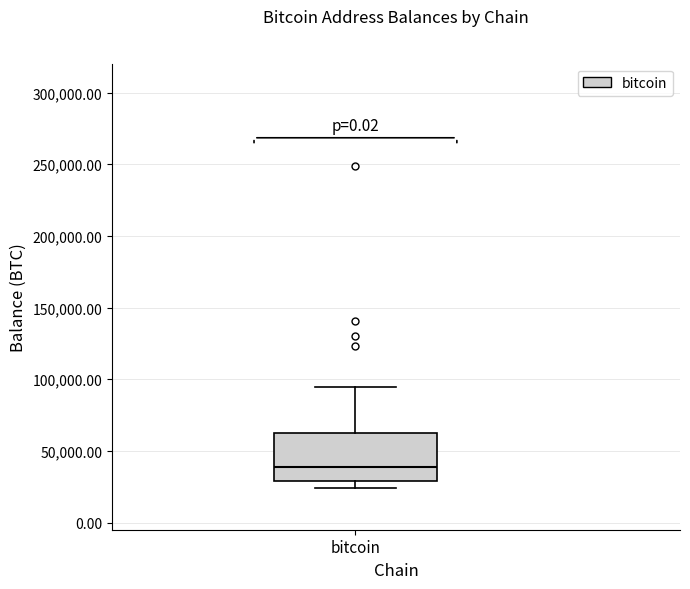

Where is the lower edge of the box for bitcoin on the y-axis? The values are not printed on the chart, so give them approximately, as read against the axis.

30000